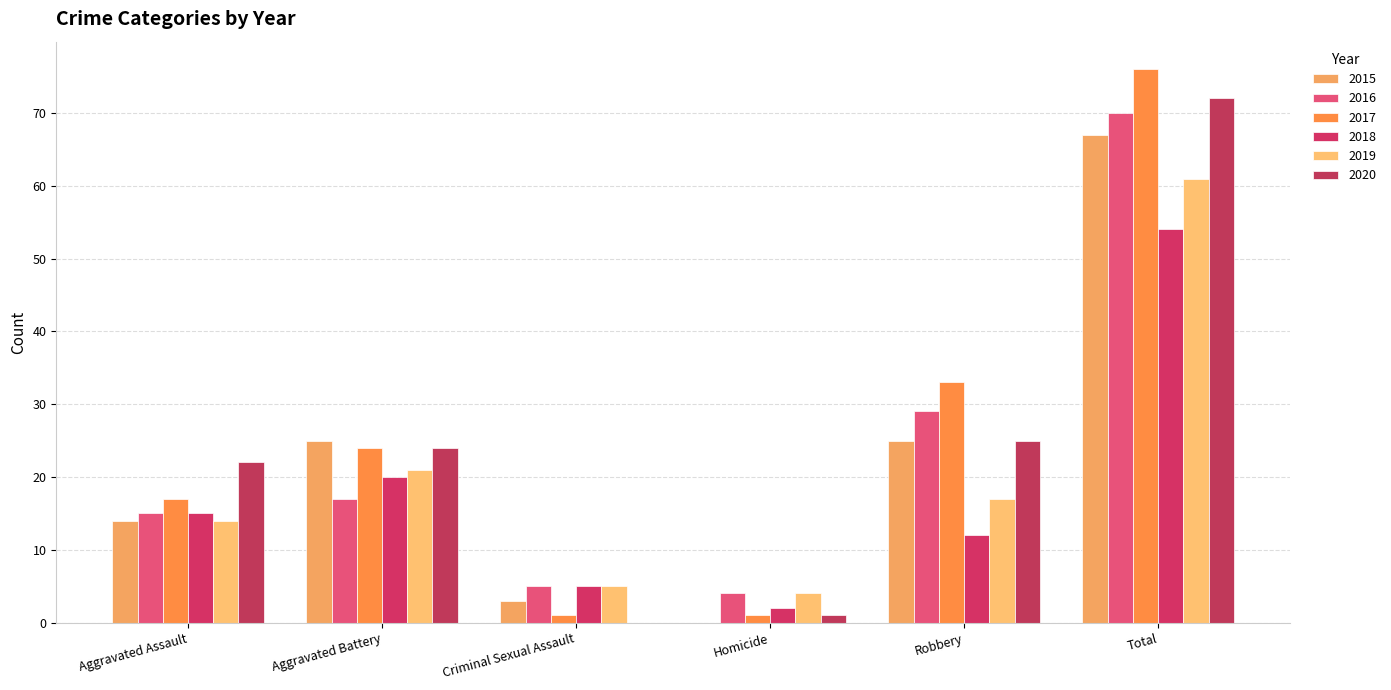

How many positive values does the 2020 series have?

5